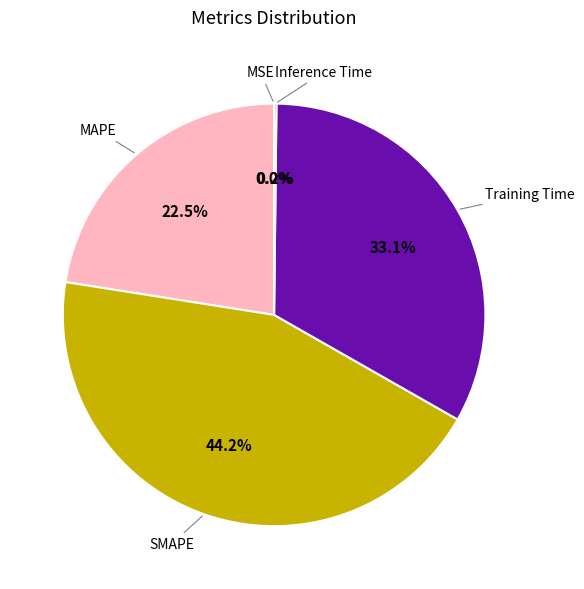

Is there a majority slice in this chart?

No